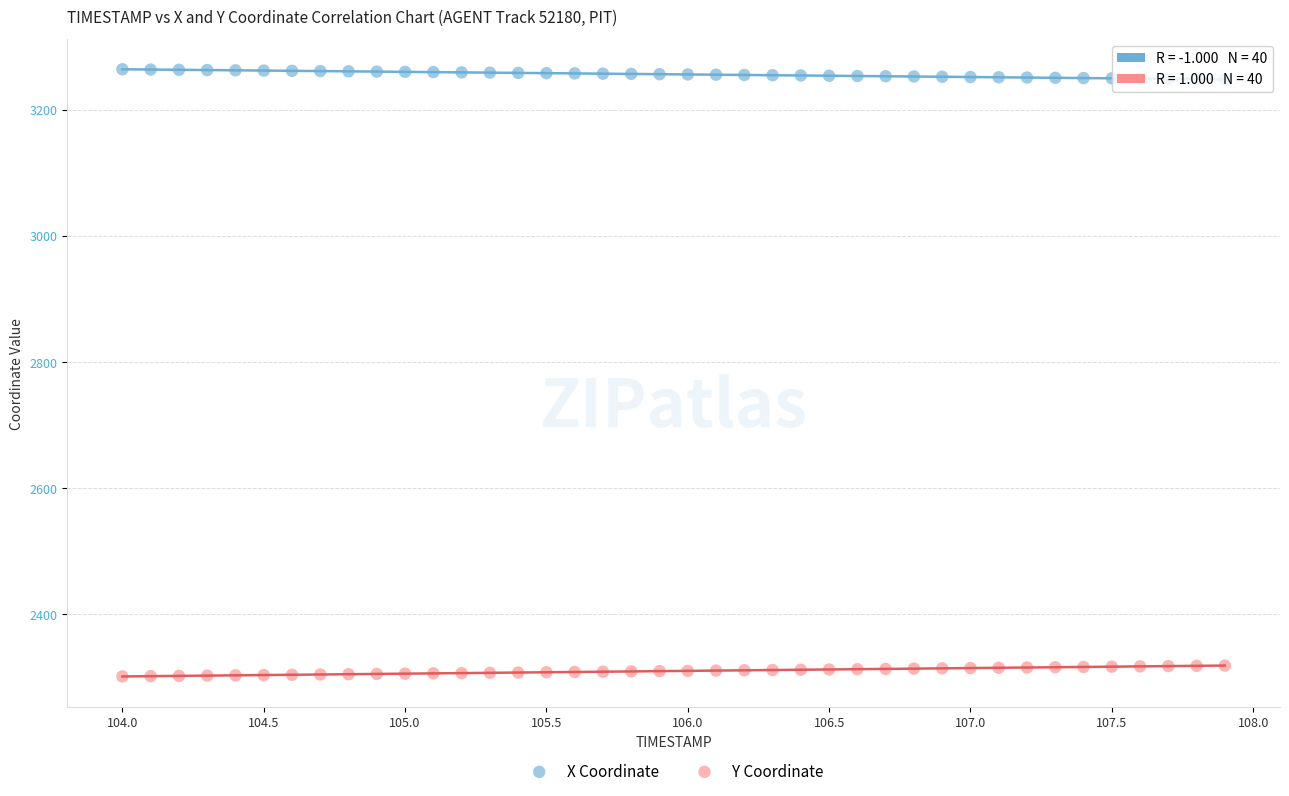

Across all data points, what is the range of X values (max minus min)?

3.9